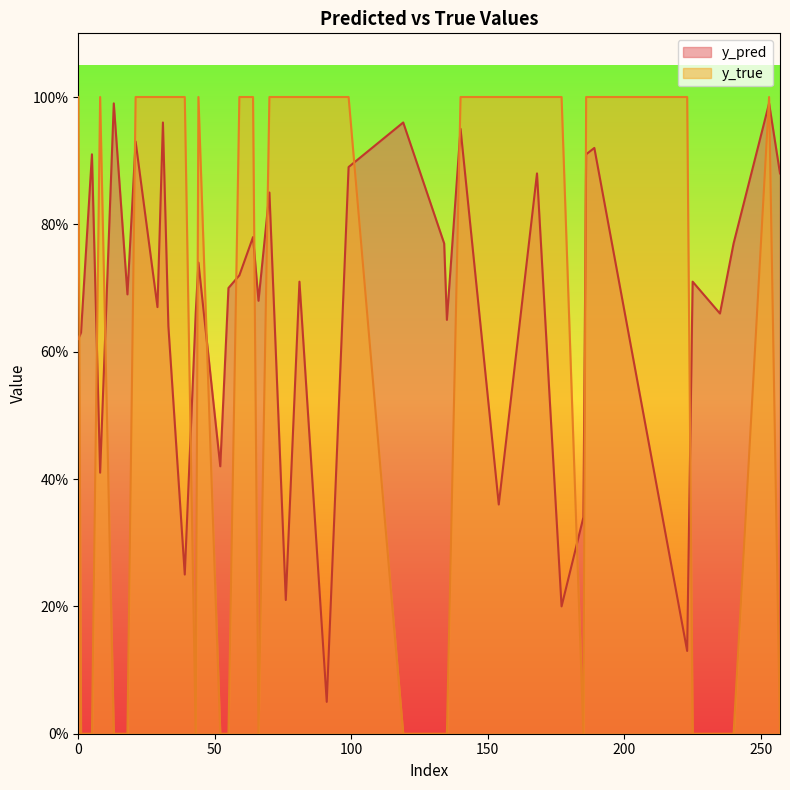

How many lines are shown in the chart?

2